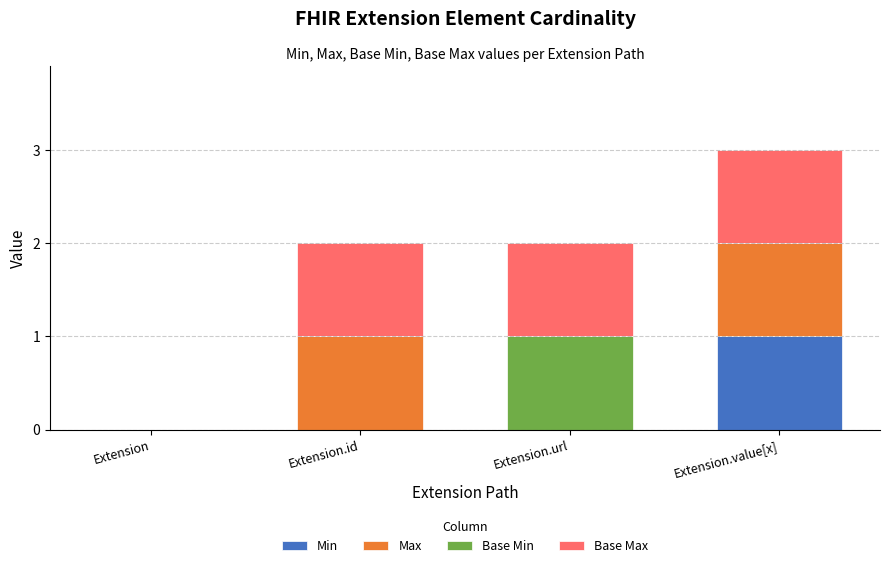

Count the Min values in the range 0 to 1.

4